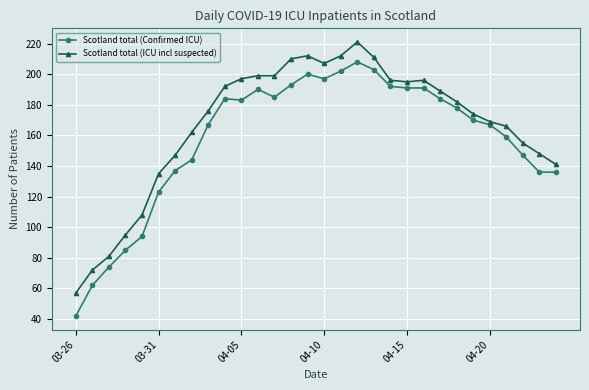

What is the value of the Scotland total (ICU incl suspected) point at the 3rd from the left?

81